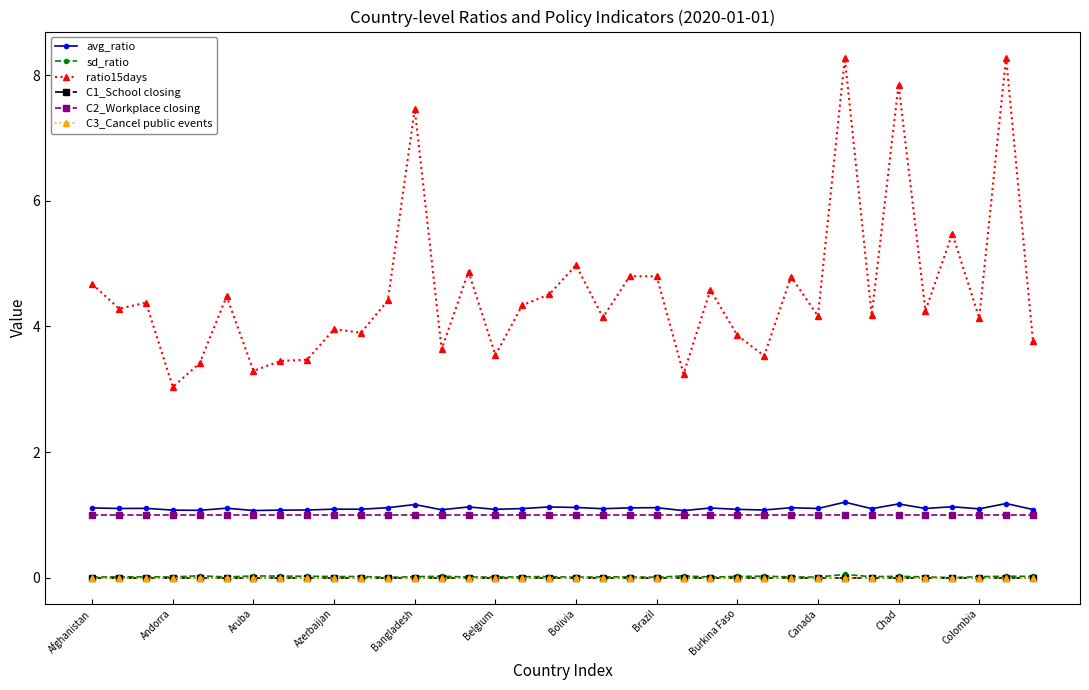

Does the chart have visible grid lines?

No